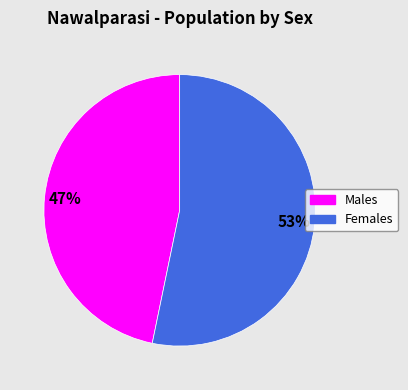

To the nearest percent, what is the difference between the largest and smallest slice percentages?

6%